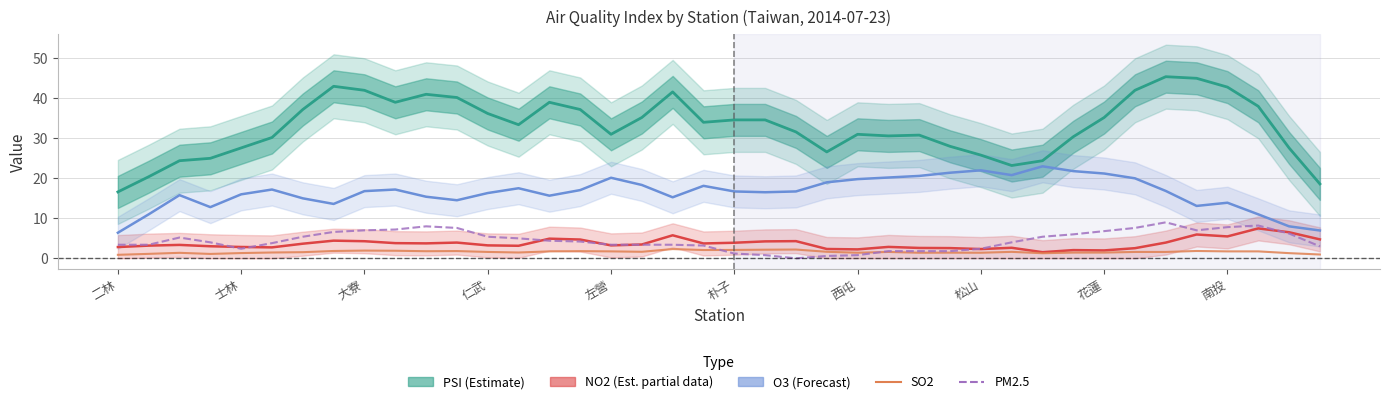

How many interior local valleys does the PSI (Estimate) series have?

7